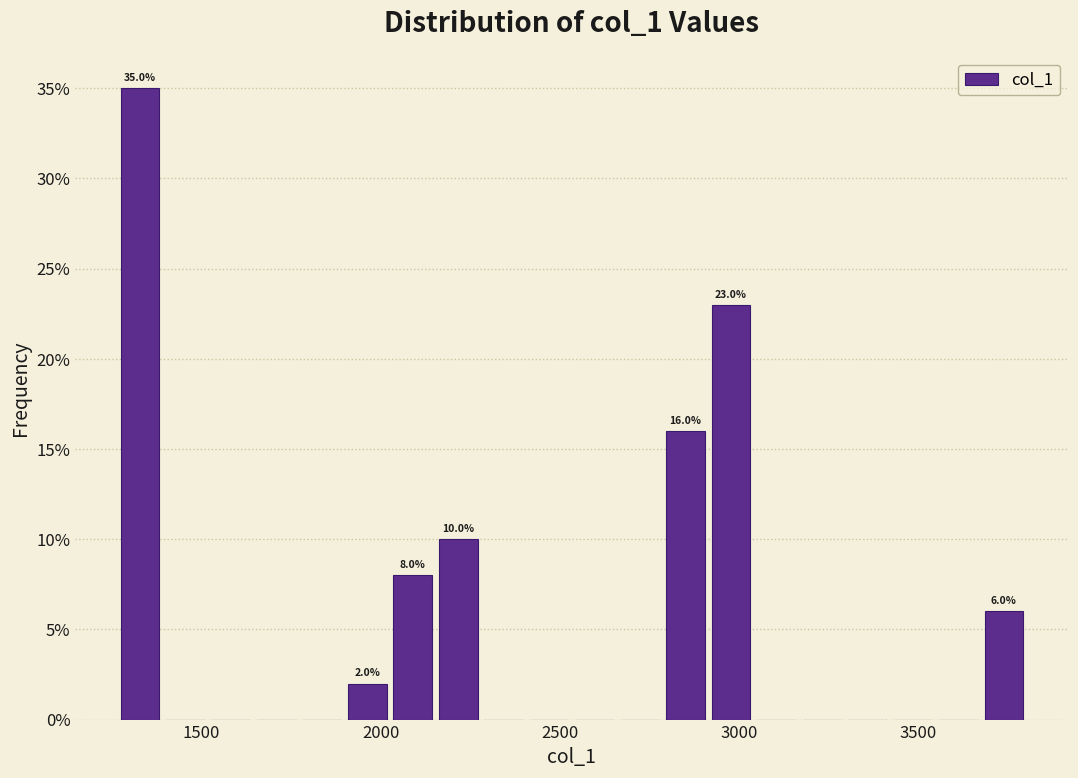

Read against the x-axis, roughly where is the centre of the tallest bar?

1350